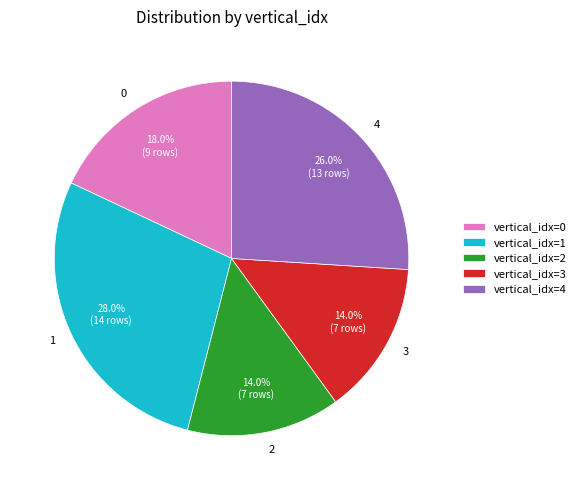

To the nearest percent, what is the difference between the 4 and 0 slice percentages?

8%